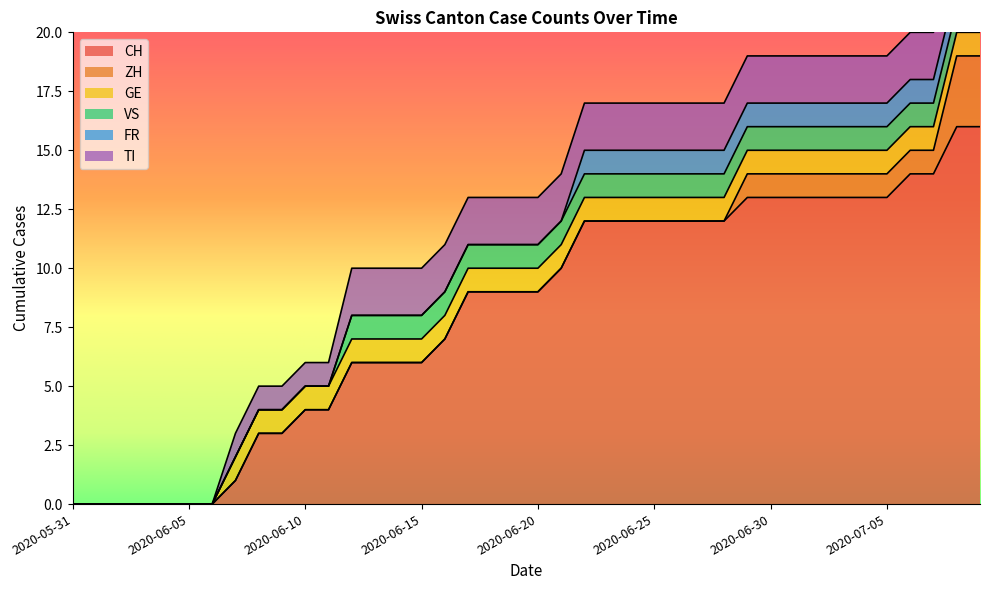

Where is CH nearest to the value 8?

2020-06-16